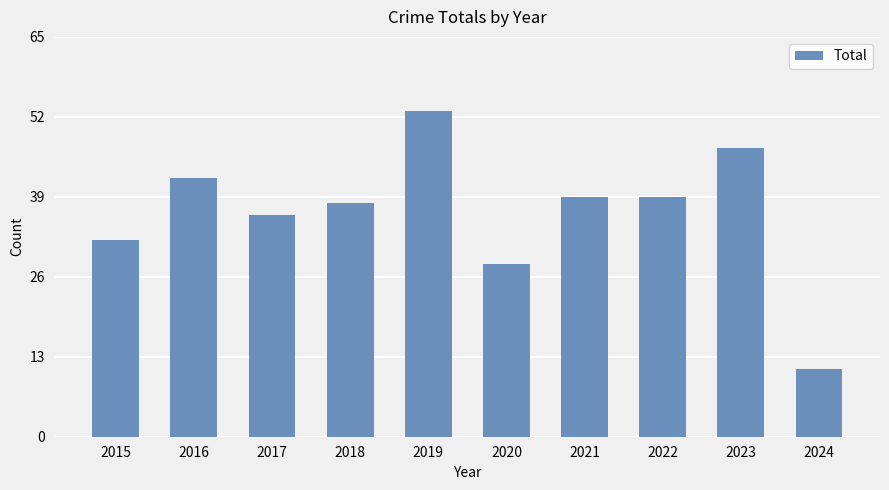

What is the sum of the values at 2020 and 2021?

67